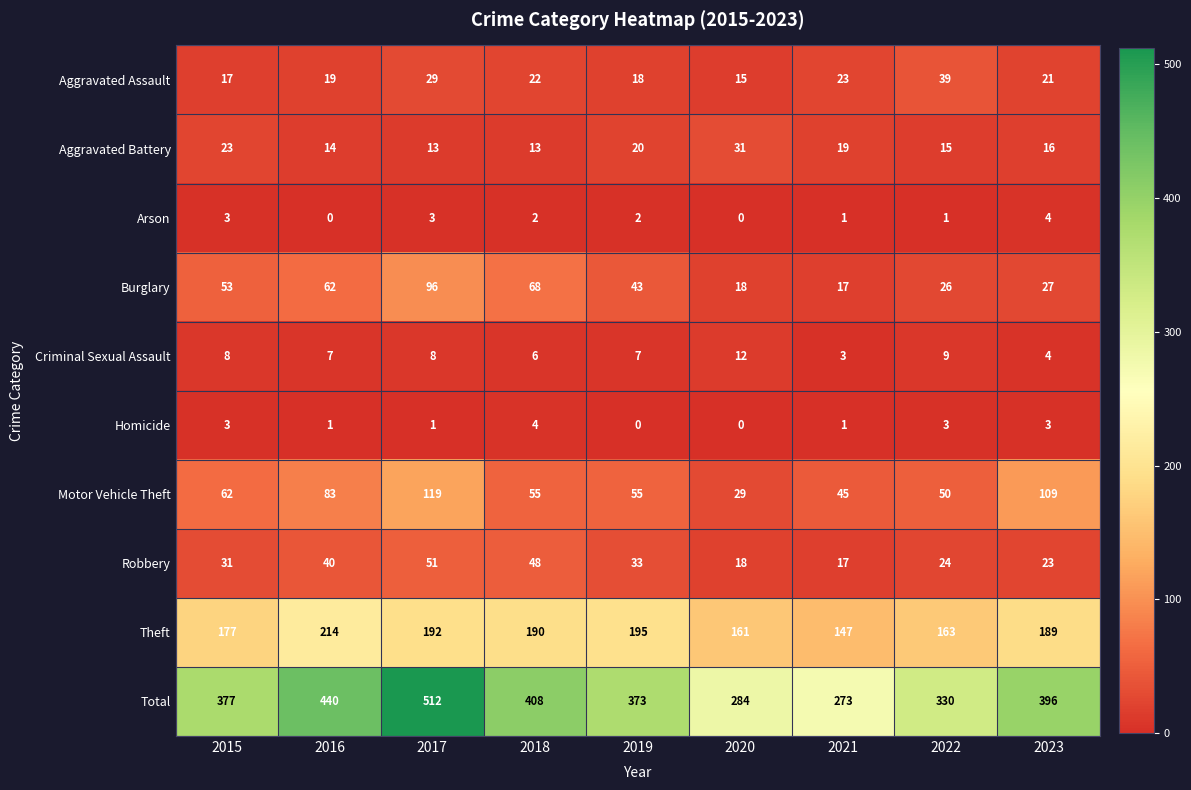

What is the difference between the second highest and minimum values in the Criminal Sexual Assault series?

6